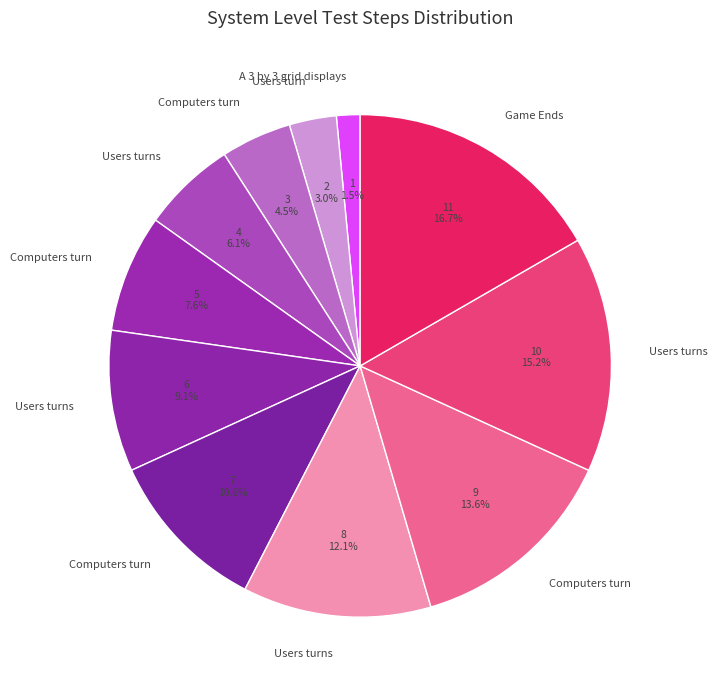

How many slices are in this pie chart?

11